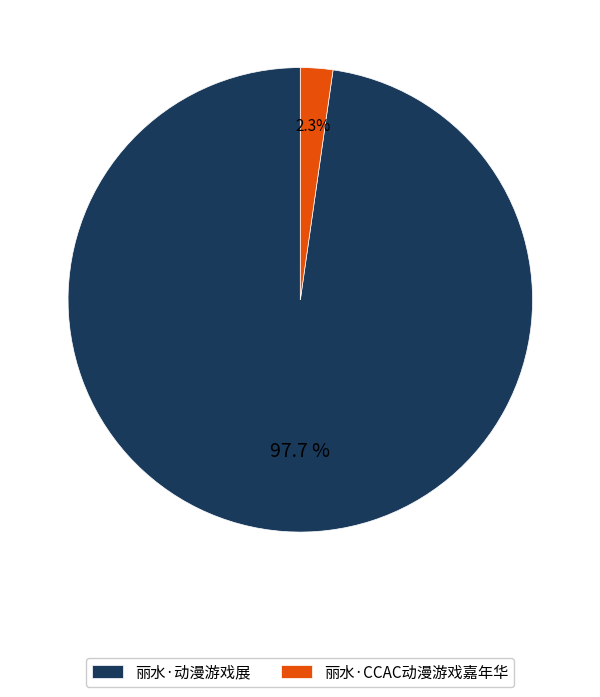

What is the smallest slice in the pie chart?

丽水·CCAC动漫游戏嘉年华